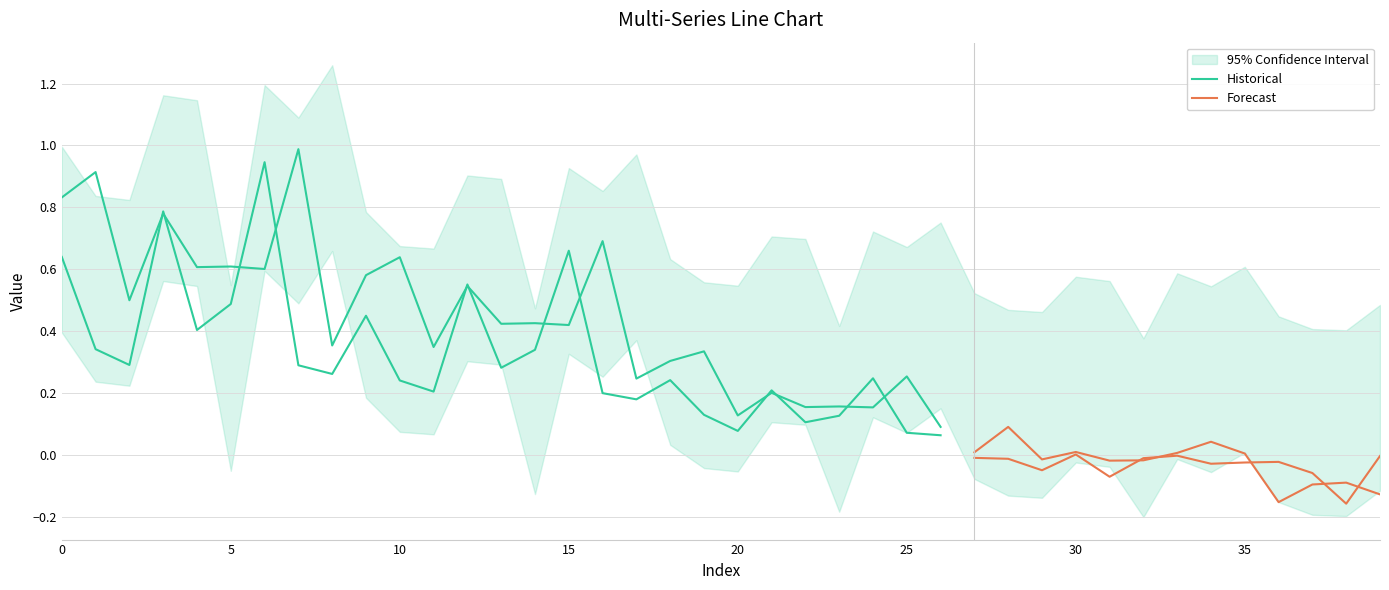

Does the chart display data point markers on the line(s)?

No